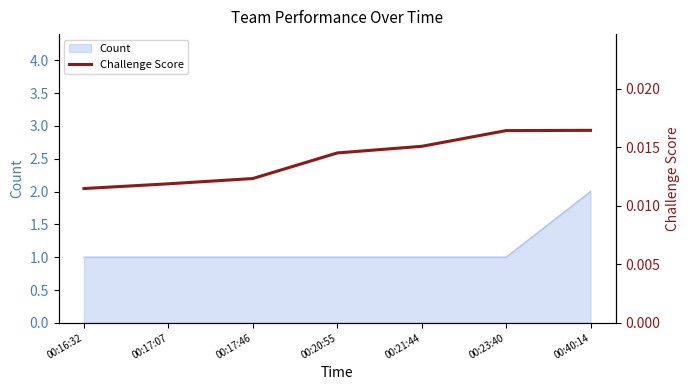

Which has a higher value, 00:16:32 or 00:40:14?

00:40:14